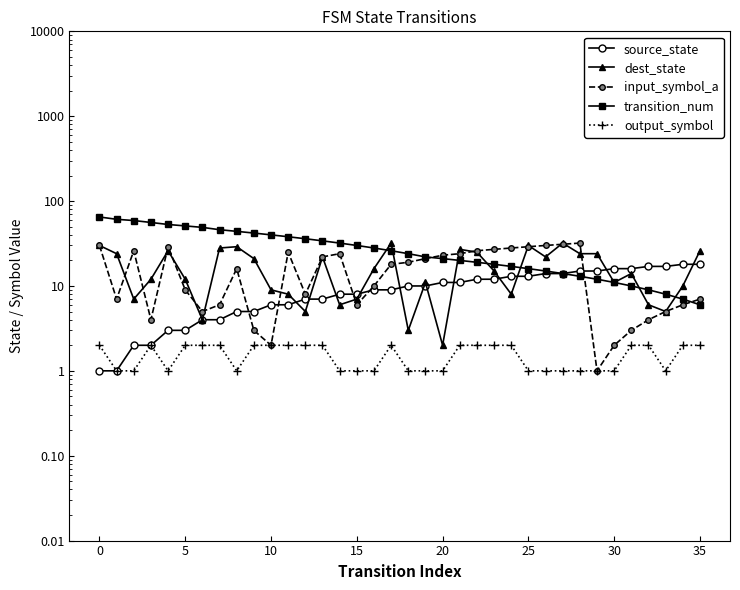

What is the greatest value displayed?

65